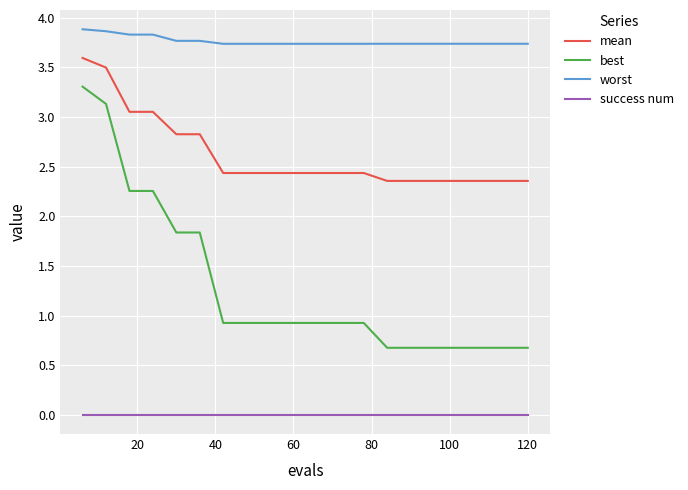

Which series has the widest spread of values?

best